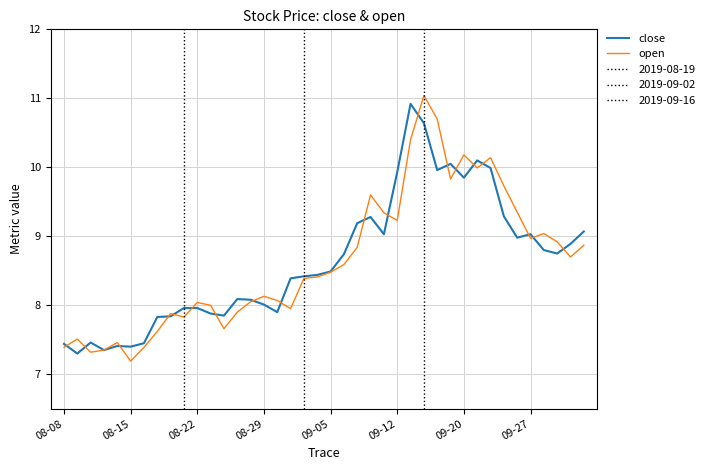

At which category is the sum across all series the highest?

27